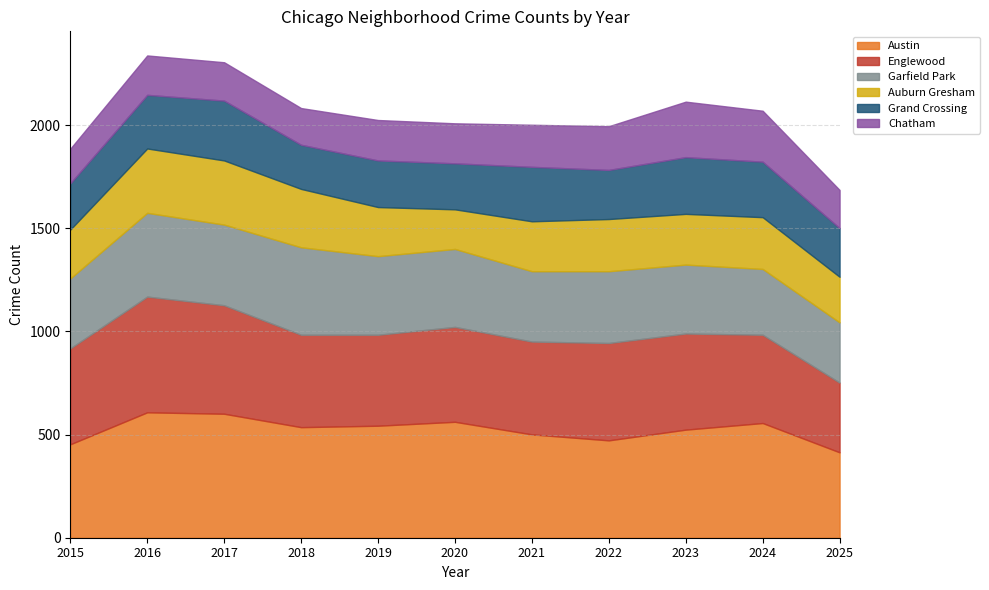

At which category does the chart reach its peak across all series?

2016